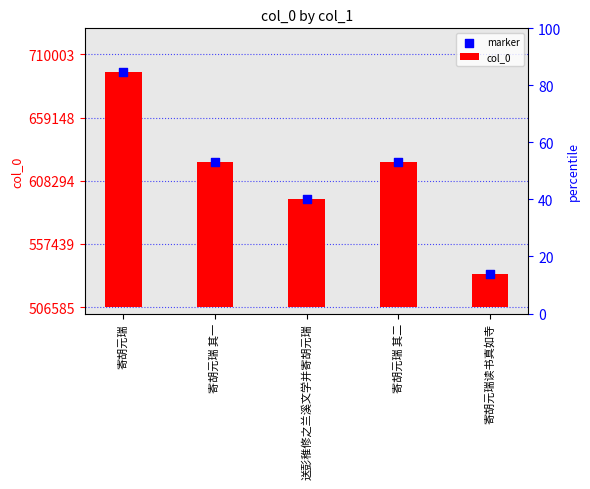

What are all the series names shown in the legend?

col_0, marker